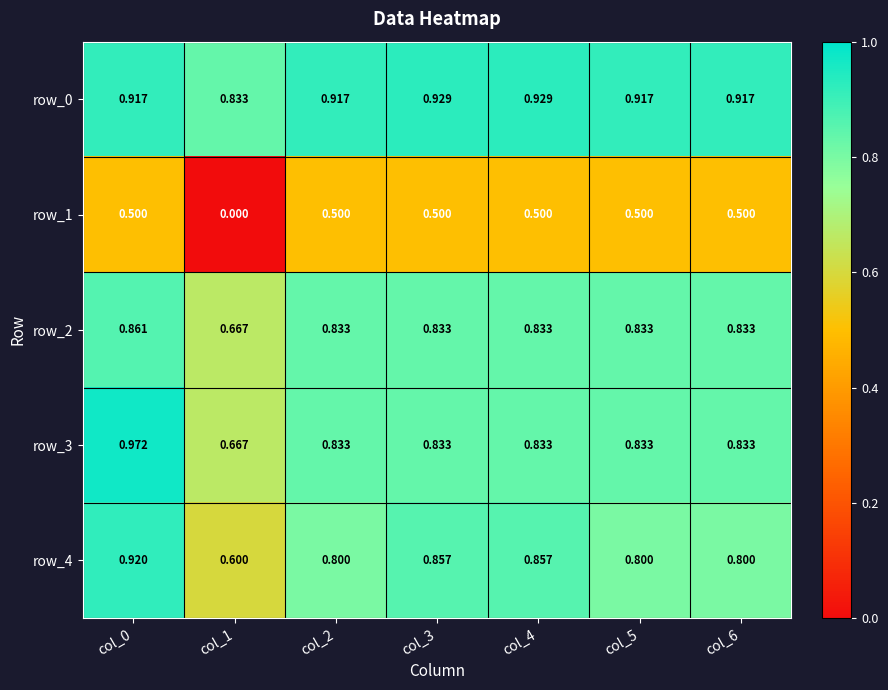

Between col_0 and col_2, which series saw the biggest shift?

row_3